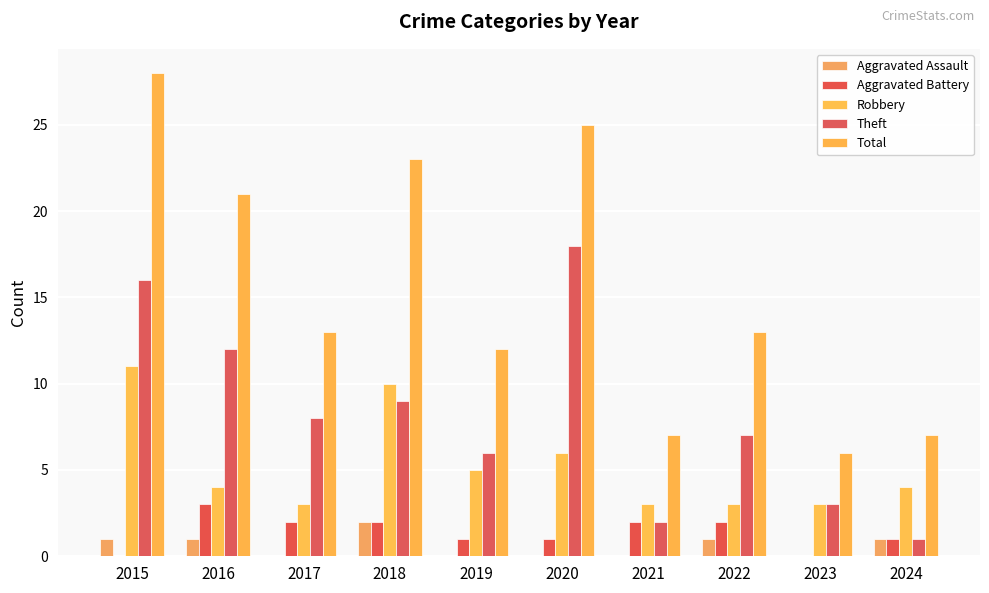

Reading left to right, transcribe all the data shown in this chart.

Aggravated Assault: 2015=1	2016=1	2017=0	2018=2	2019=0	2020=0	2021=0	2022=1	2023=0	2024=1
Aggravated Battery: 2015=0	2016=3	2017=2	2018=2	2019=1	2020=1	2021=2	2022=2	2023=0	2024=1
Robbery: 2015=11	2016=4	2017=3	2018=10	2019=5	2020=6	2021=3	2022=3	2023=3	2024=4
Theft: 2015=16	2016=12	2017=8	2018=9	2019=6	2020=18	2021=2	2022=7	2023=3	2024=1
Total: 2015=28	2016=21	2017=13	2018=23	2019=12	2020=25	2021=7	2022=13	2023=6	2024=7